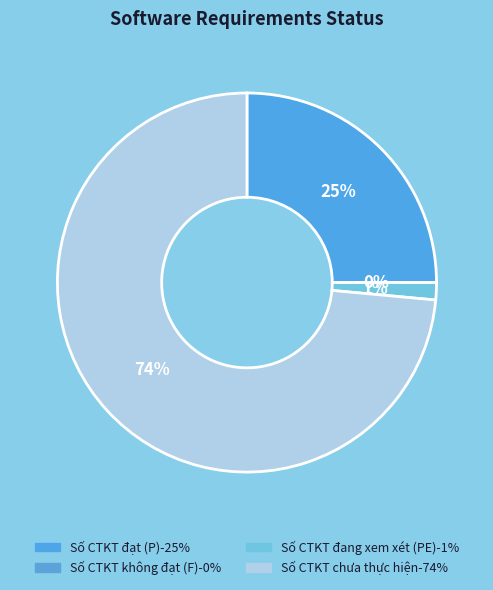

Does any single category account for the majority?

Yes